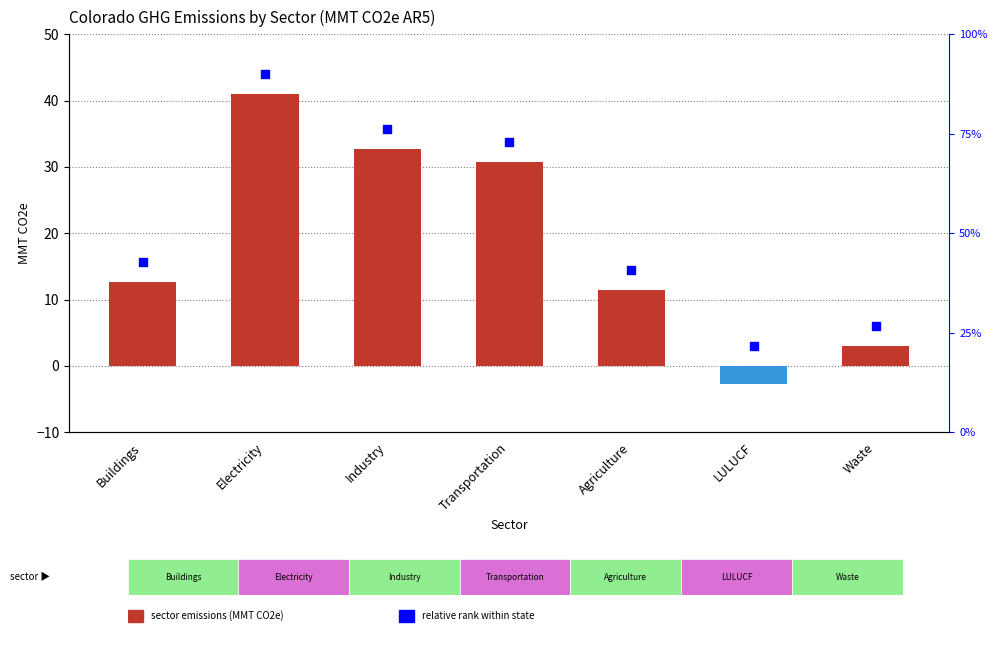

At which category is the sum across all series the highest?

Electricity